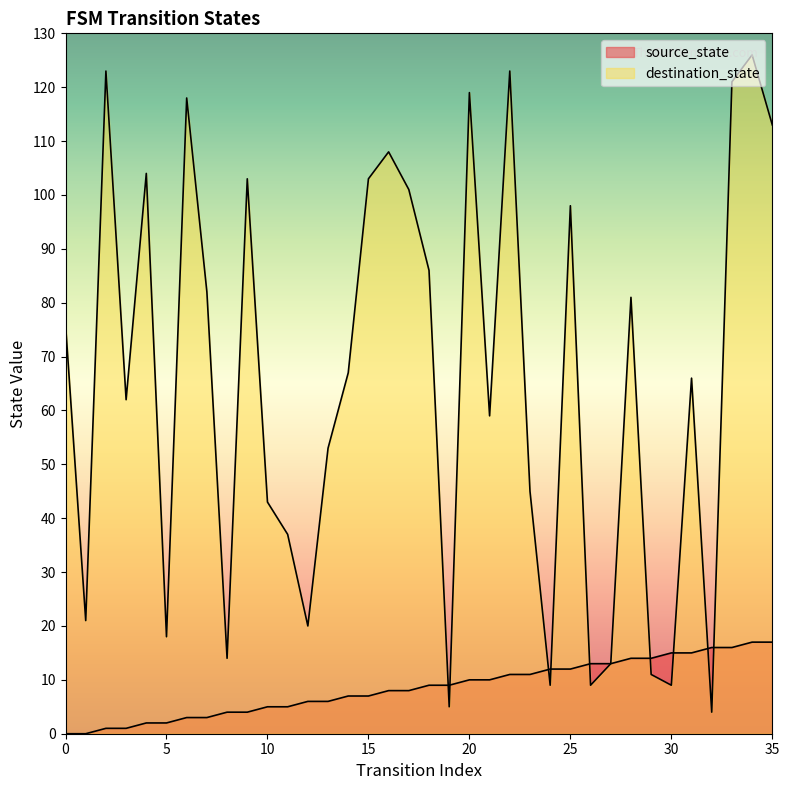

How many positive values does the source_state series have?

34